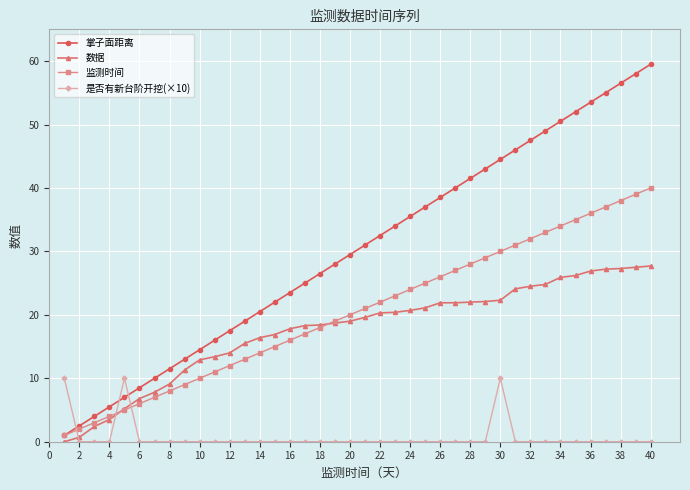

True or false: 是否有新台阶开挖(×10) and 监测时间 intersect in this chart.

True